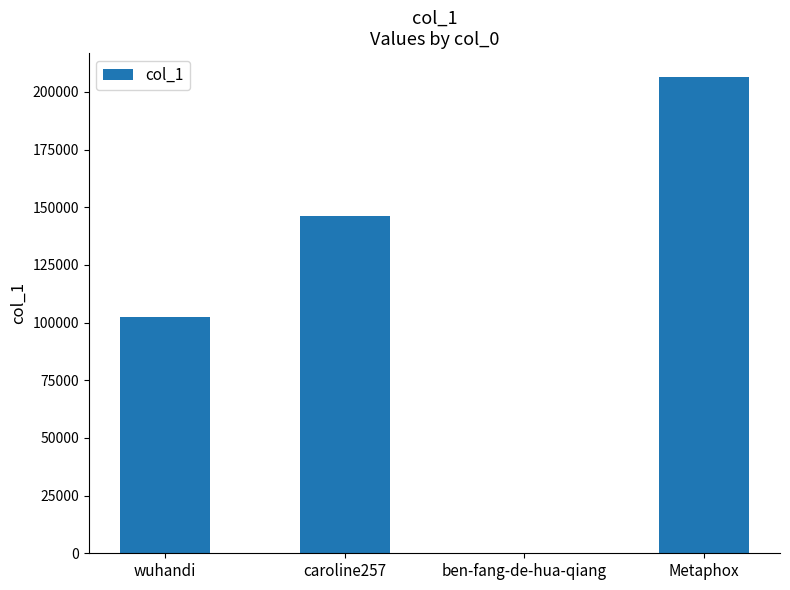

What is the change in value from wuhandi to caroline257?

+43725